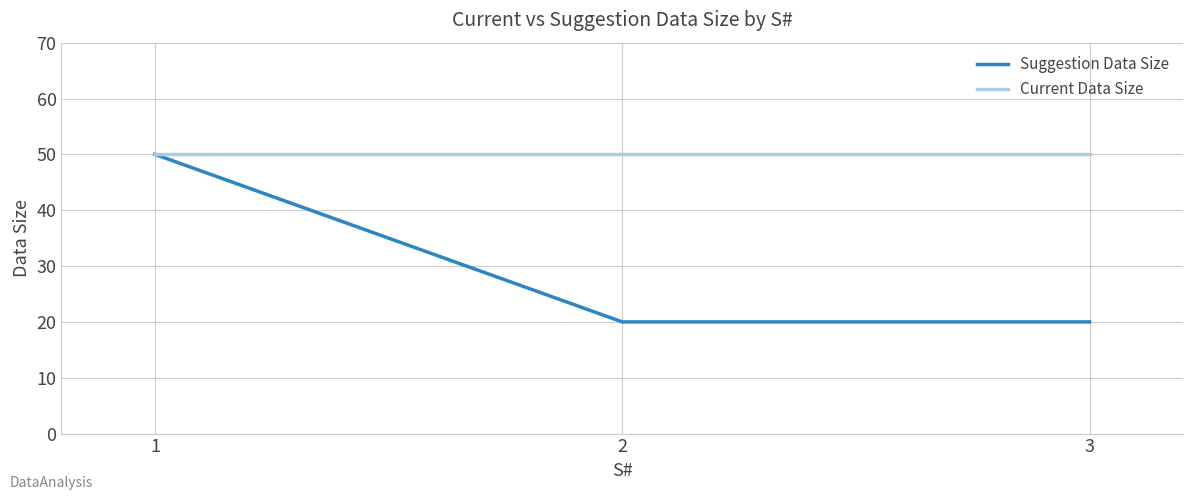

What is the difference between the maximum and minimum values in the Suggestion Data Size series?

30